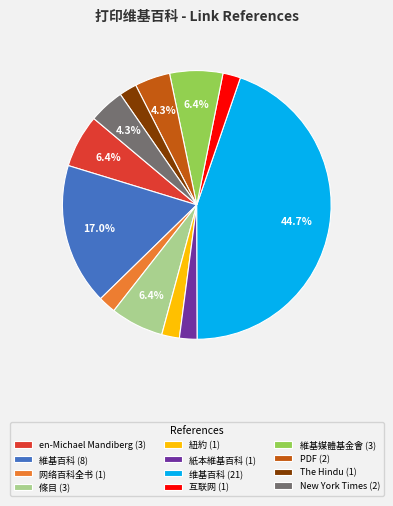

What percentage is the en-Michael Mandiberg slice, to the nearest percent?

6%